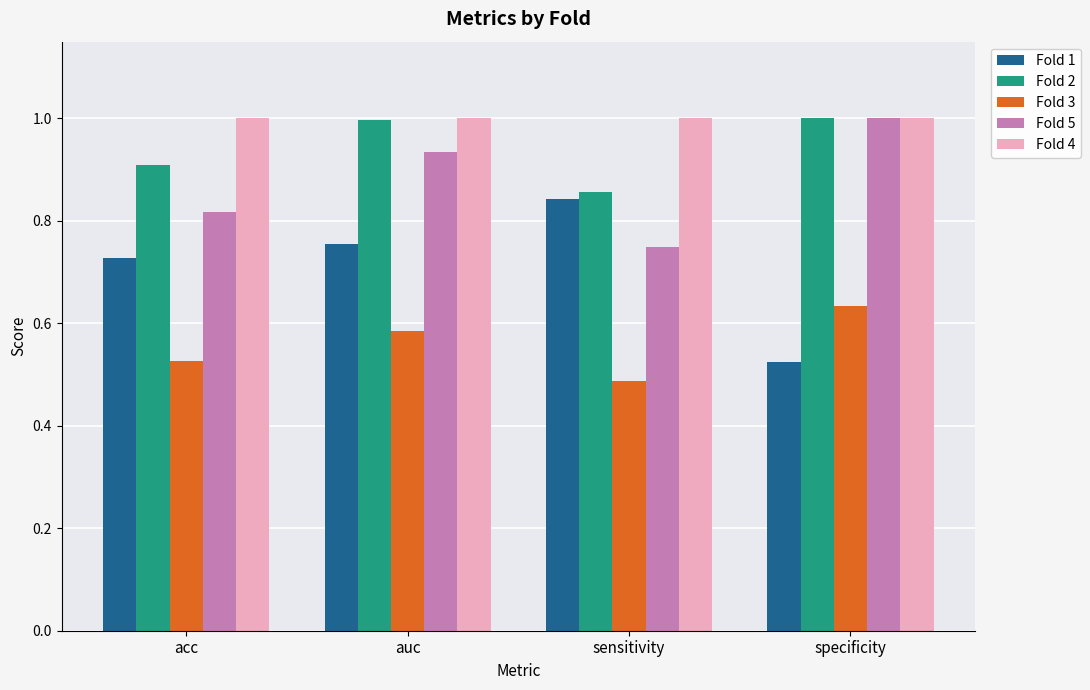

What is the label of the 3rd bar from the left?

sensitivity